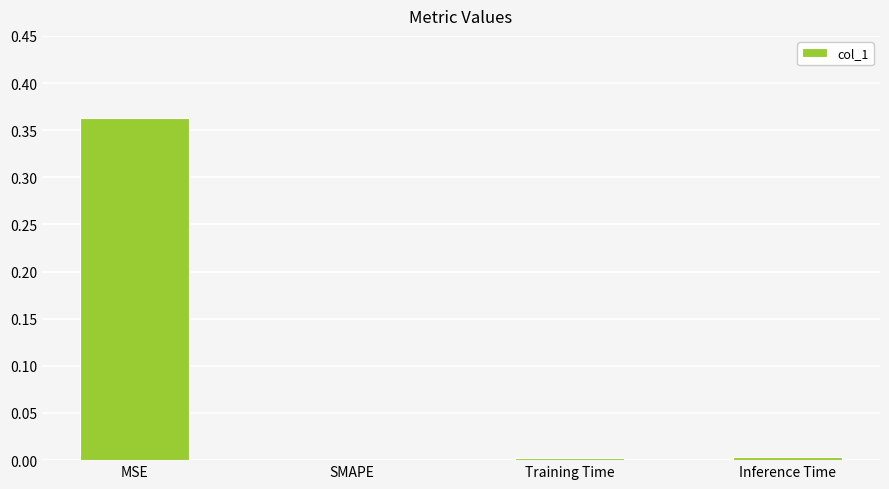

Which has a higher value, Inference Time or MSE?

MSE